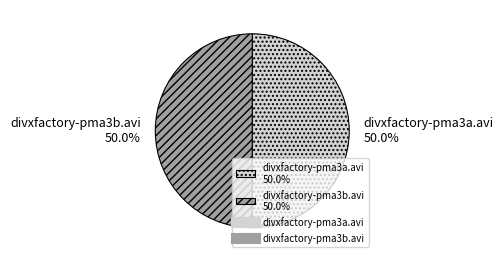

To the nearest percent, what portion does divxfactory-pma3b.avi represent?

50%